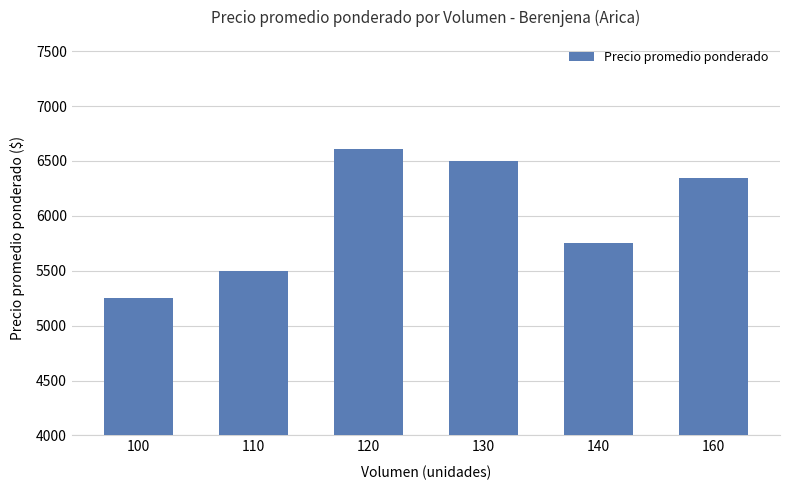

What is the difference between the values at 140 and 130?

750